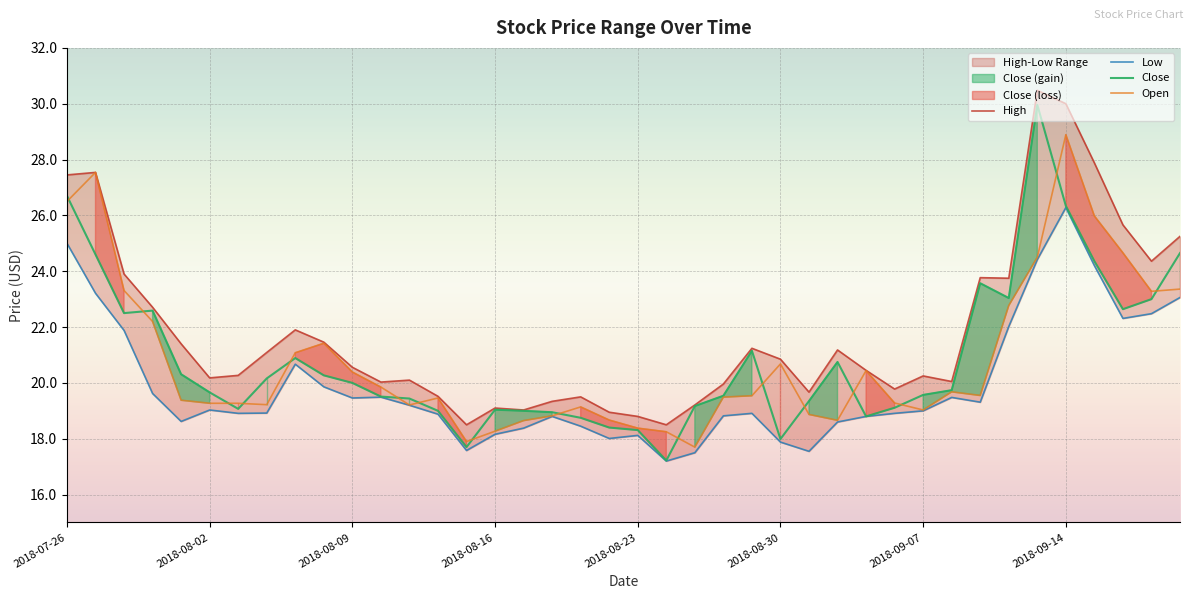

True or false: Open has more than 1 interior local peaks.

True